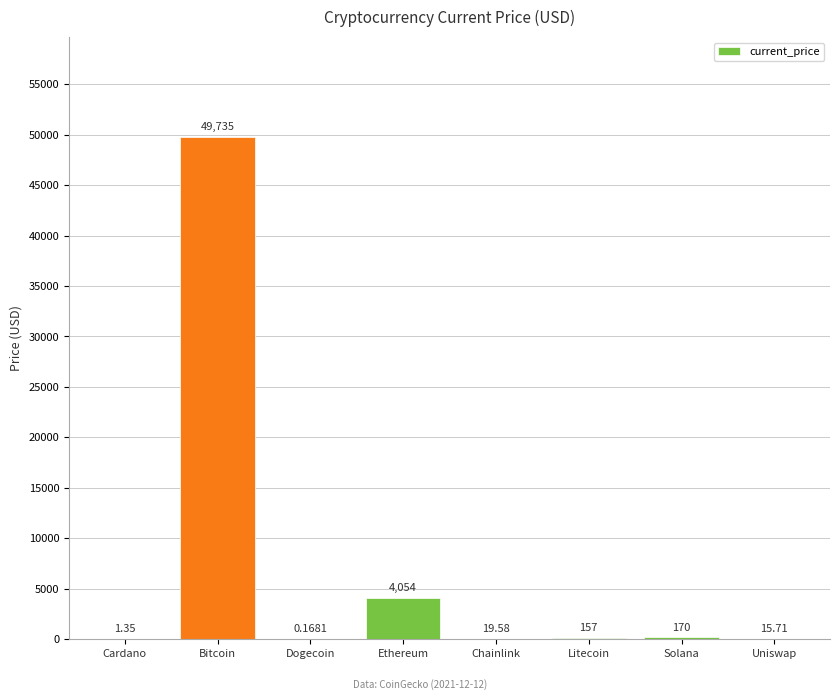

Between Bitcoin and Uniswap, which is larger?

Bitcoin